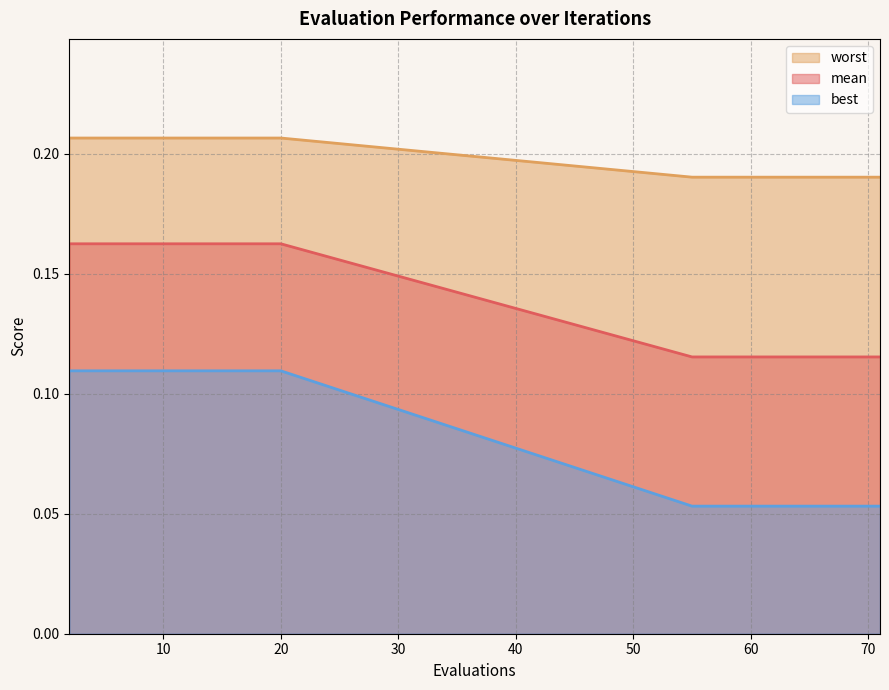

True or false: worst has more than 0 interior local peaks.

False